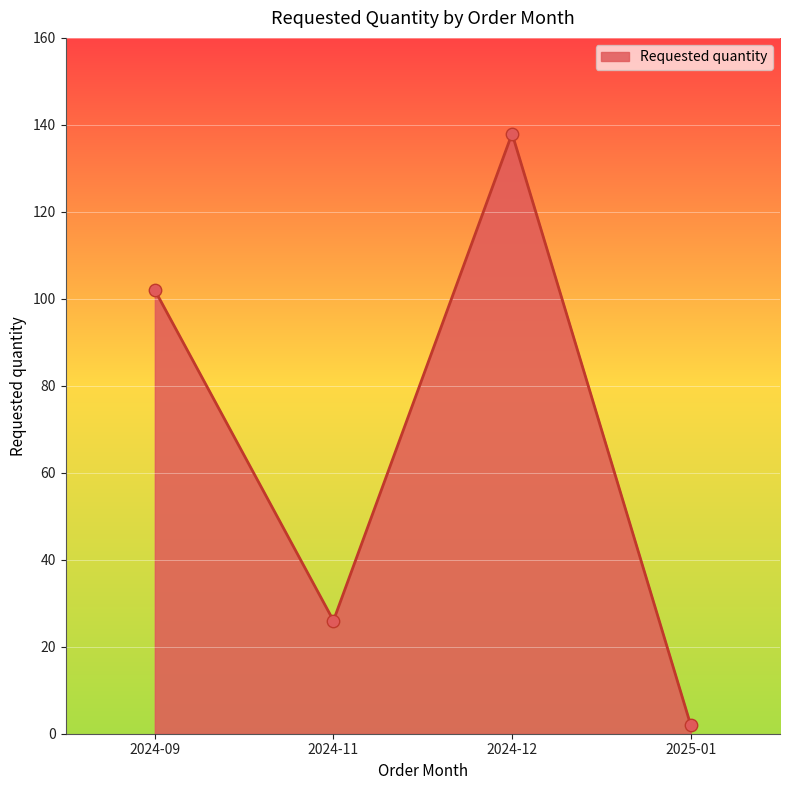

What is the change in value from 2024-09 to 2024-11?

-76